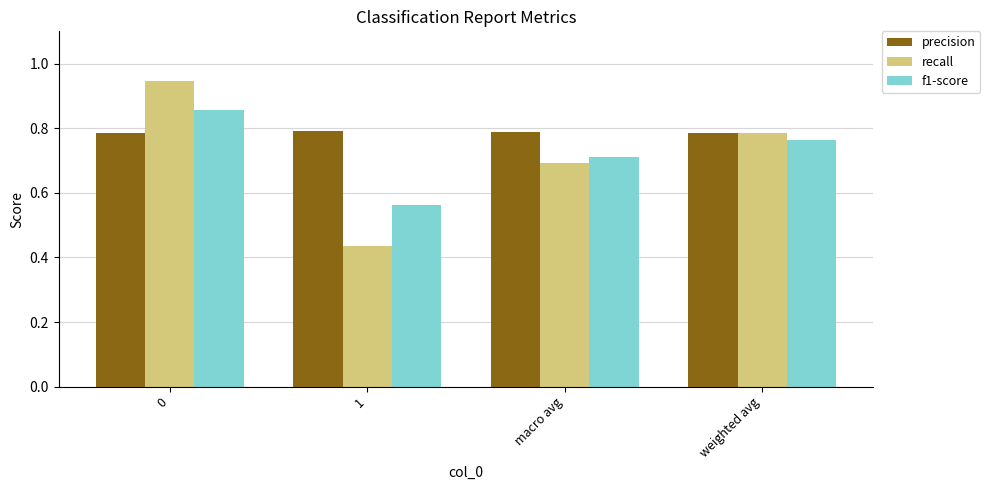

Between 0 and 1, which series saw the biggest shift?

recall